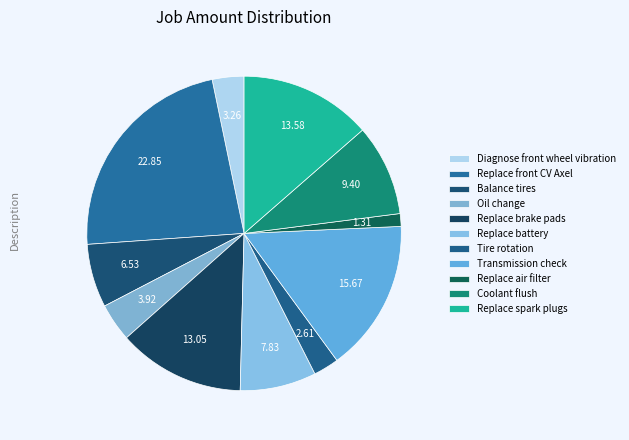

To the nearest percent, what is the difference between the Diagnose front wheel vibration and Replace battery slice percentages?

5%